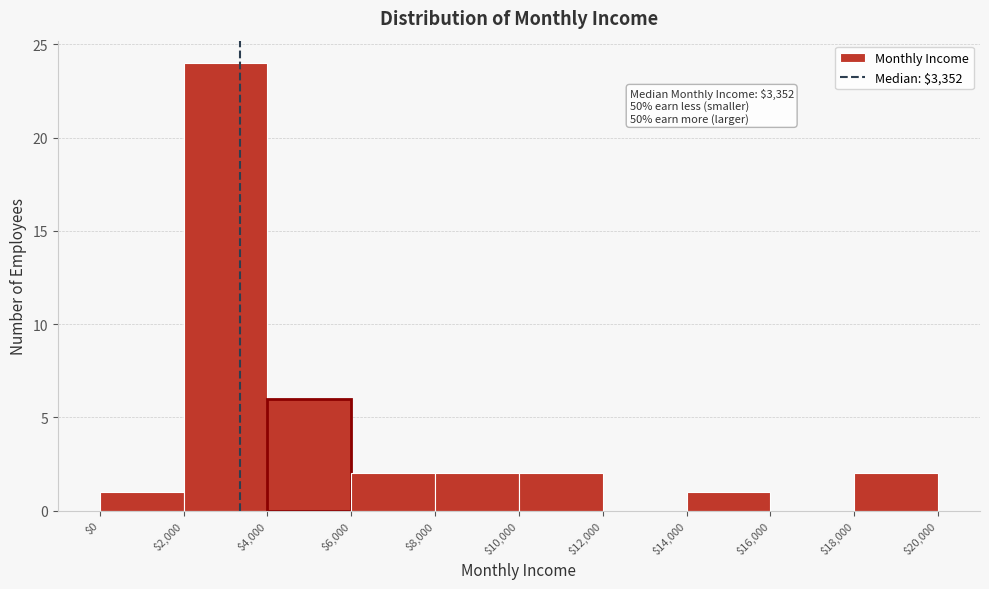

Which range on the x-axis has the tallest bar?

$2,000 to $4,000